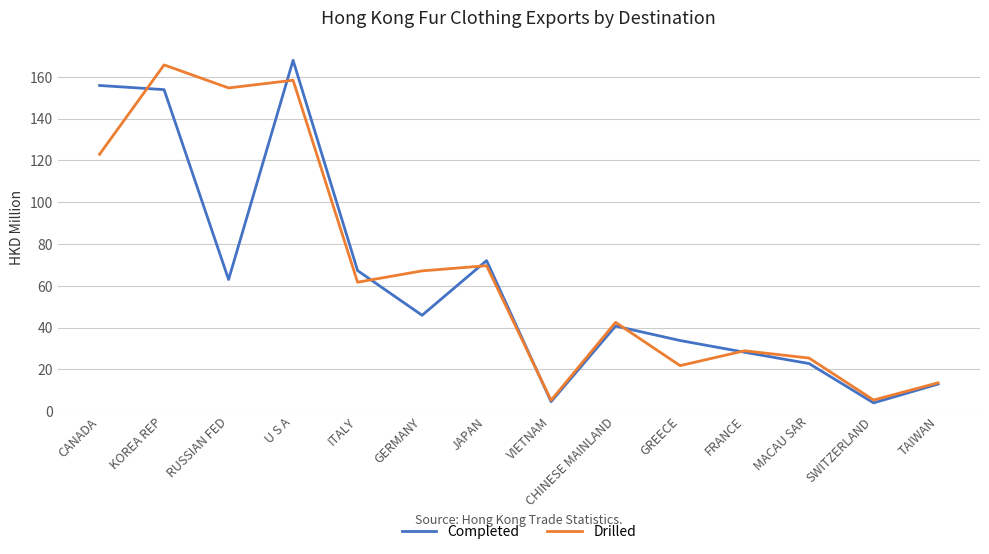

Which series has the largest range (max minus min)?

Completed